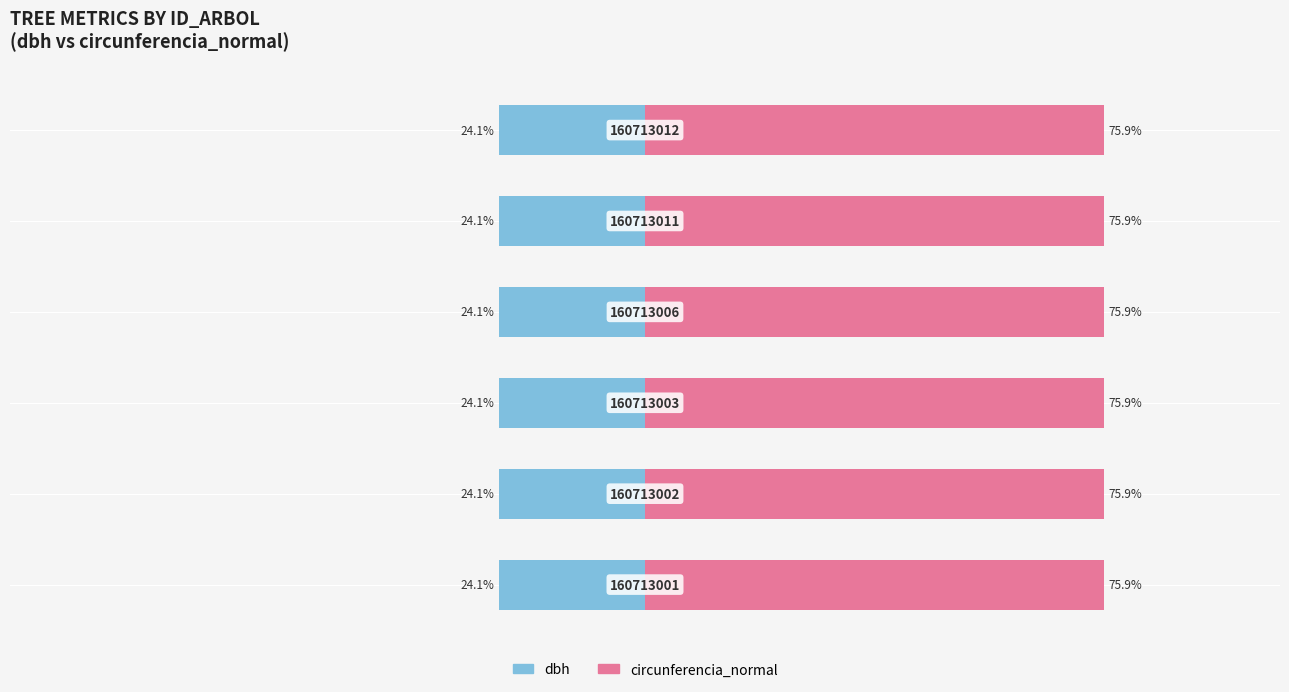

What is the average value of the circunferencia_normal series?

75.9